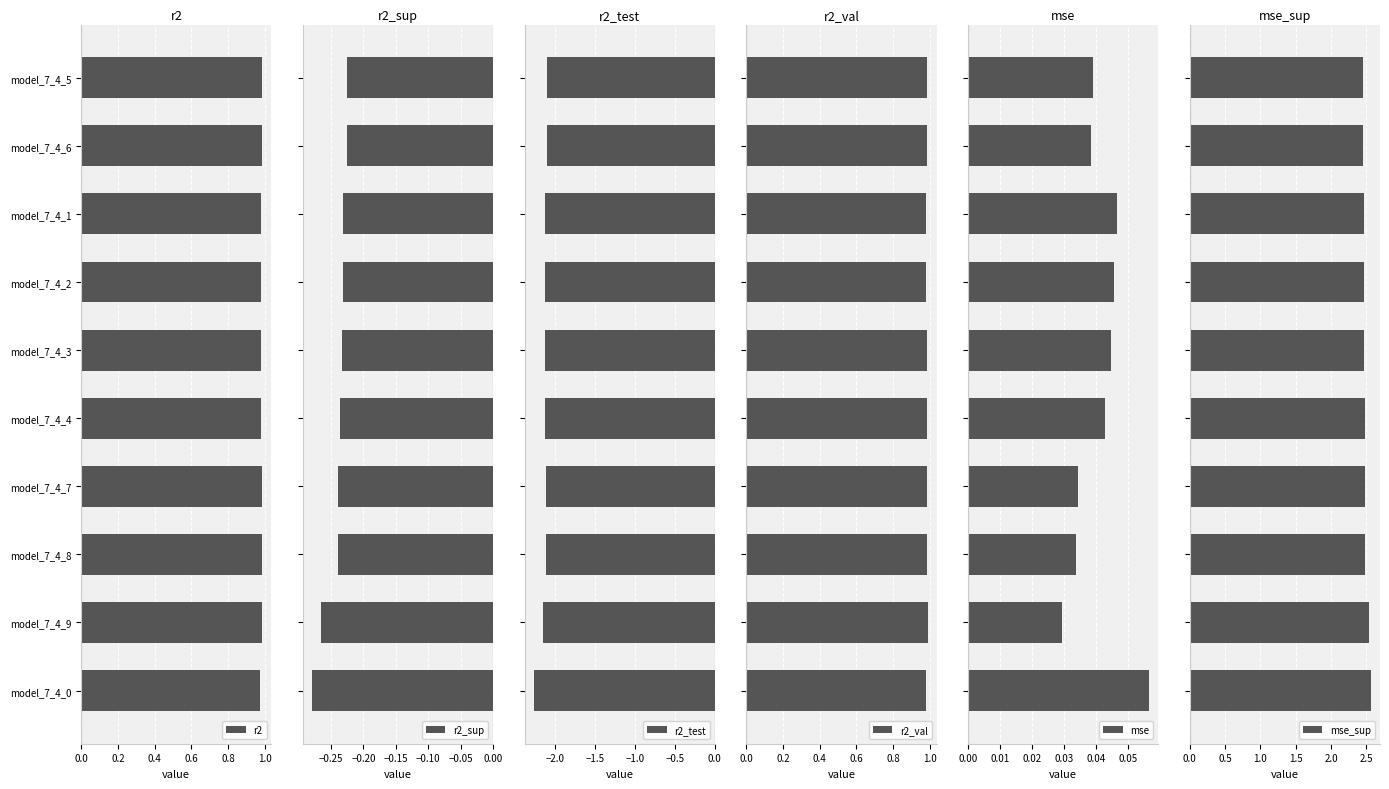

Count the r2_val values in the range 0 to 1.

10